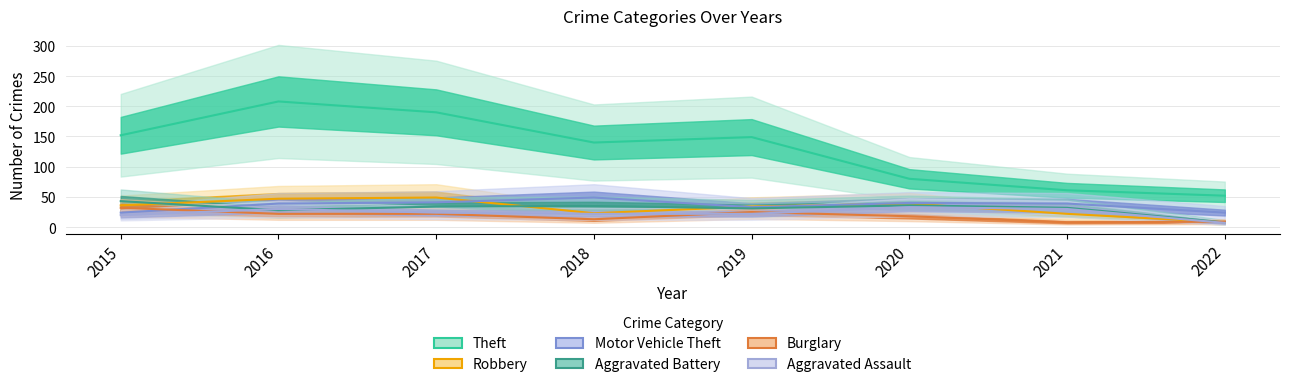

Reading right to left, list all the values displayed in this chart.

Theft: 2022=52	2021=61	2020=80	2019=149	2018=140	2017=190	2016=208	2015=152
Robbery: 2022=8	2021=22	2020=39	2019=34	2018=23	2017=49	2016=47	2015=36
Motor Vehicle Theft: 2022=24	2021=39	2020=40	2019=33	2018=49	2017=41	2016=39	2015=24
Aggravated Battery: 2022=8	2021=32	2020=36	2019=31	2018=35	2017=34	2016=28	2015=43
Burglary: 2022=9	2021=8	2020=18	2019=25	2018=13	2017=22	2016=22	2015=32
Aggravated Assault: 2022=7	2021=30	2020=33	2019=22	2018=22	2017=24	2016=30	2015=20